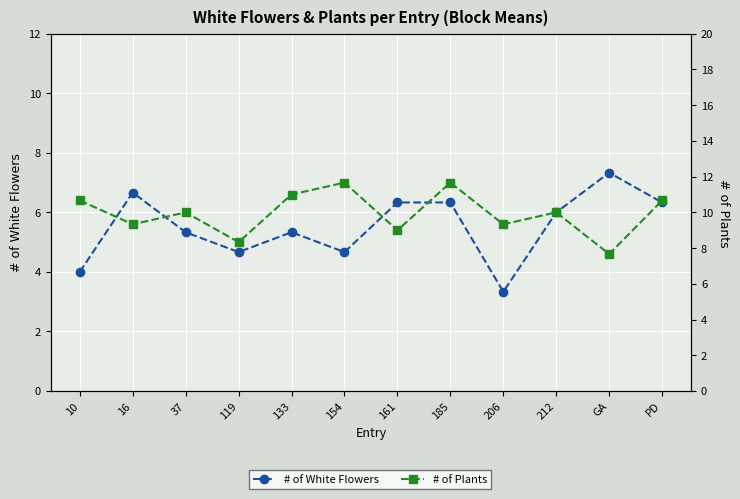

Between 185 and 133, which is larger?

185